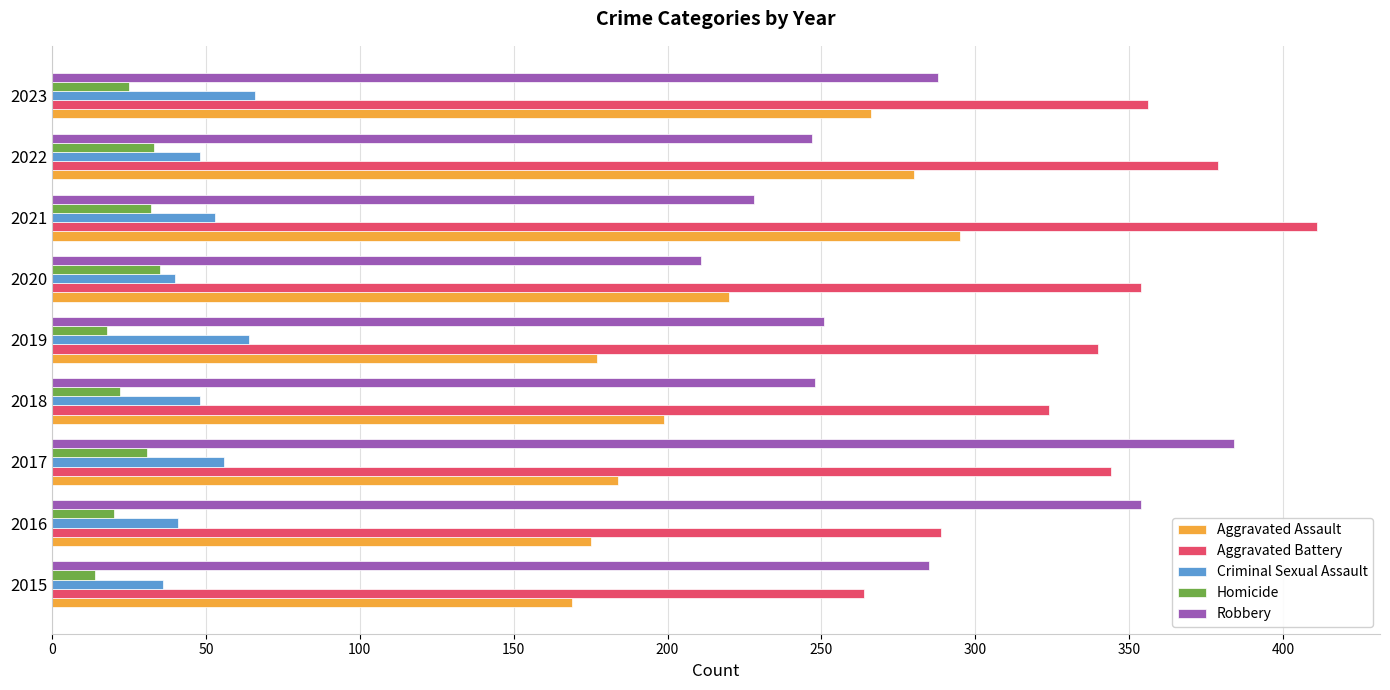

How many series are shown in this chart?

5